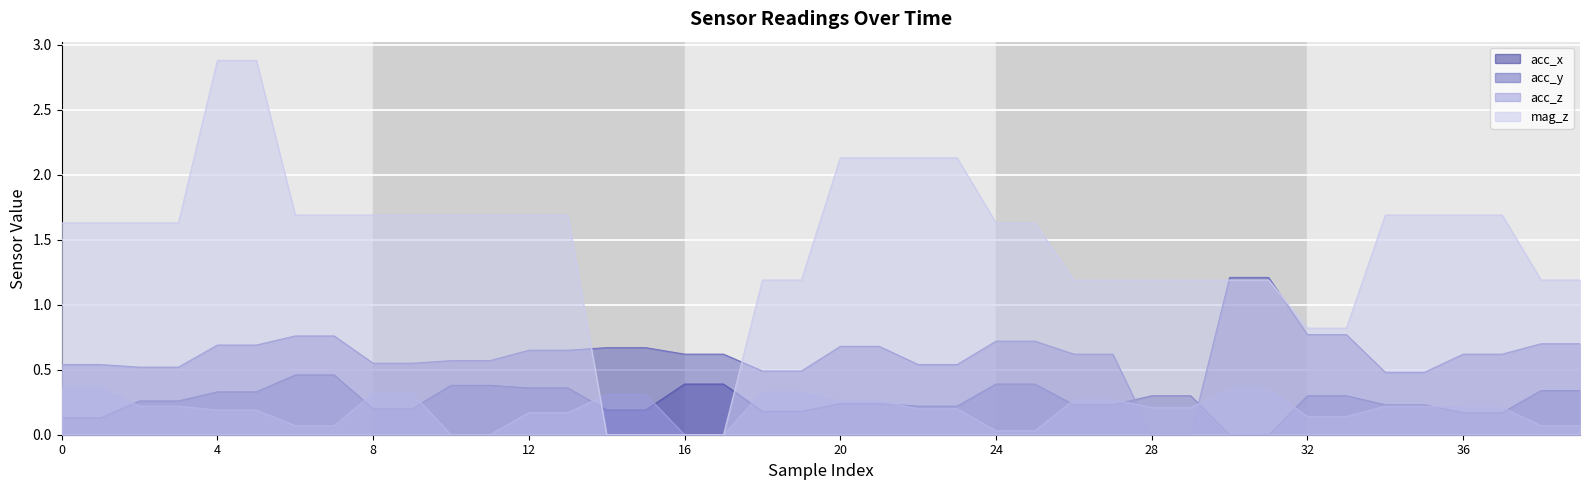

Is it true that mag_z equals 1.7 at 31?

False